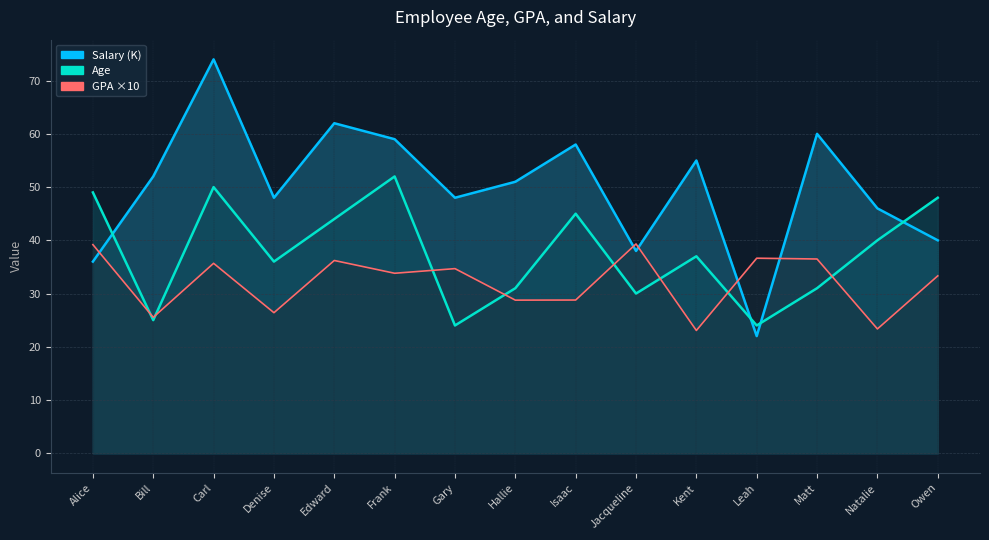

True or false: Salary and Age cross at least once.

True